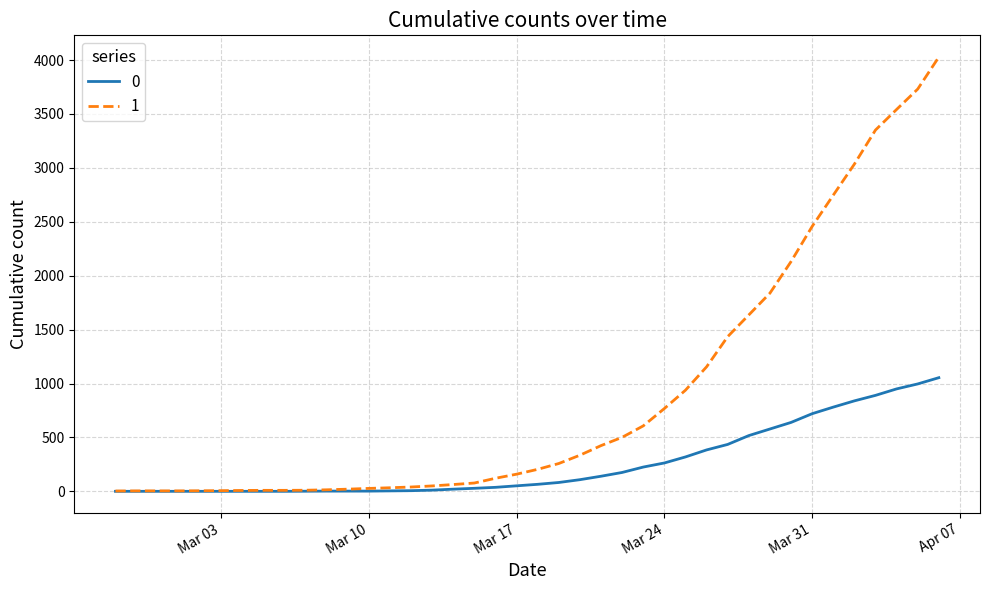

What is the maximum value shown in the chart?

4028